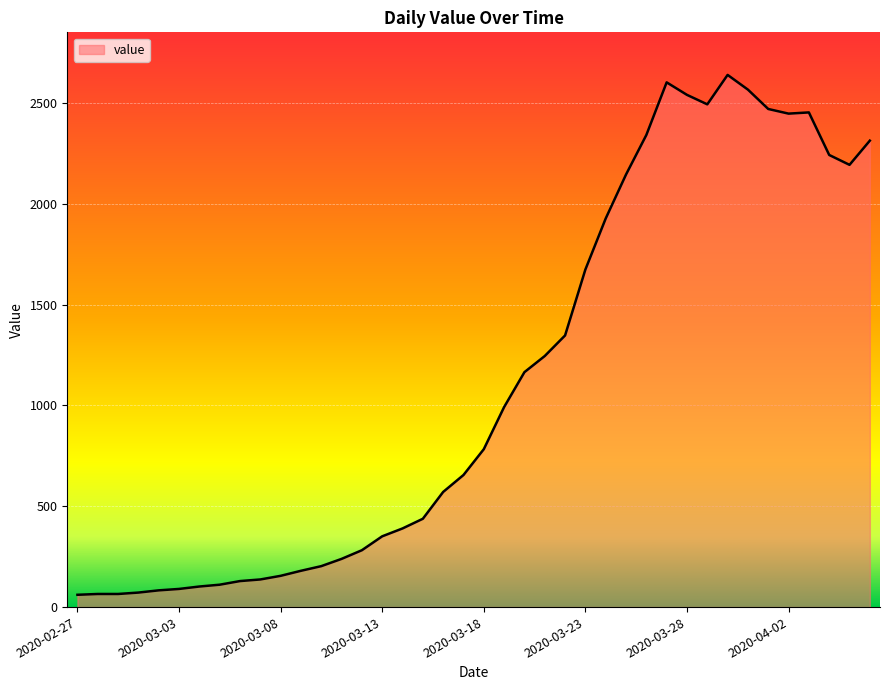

What is the smallest value displayed?

61